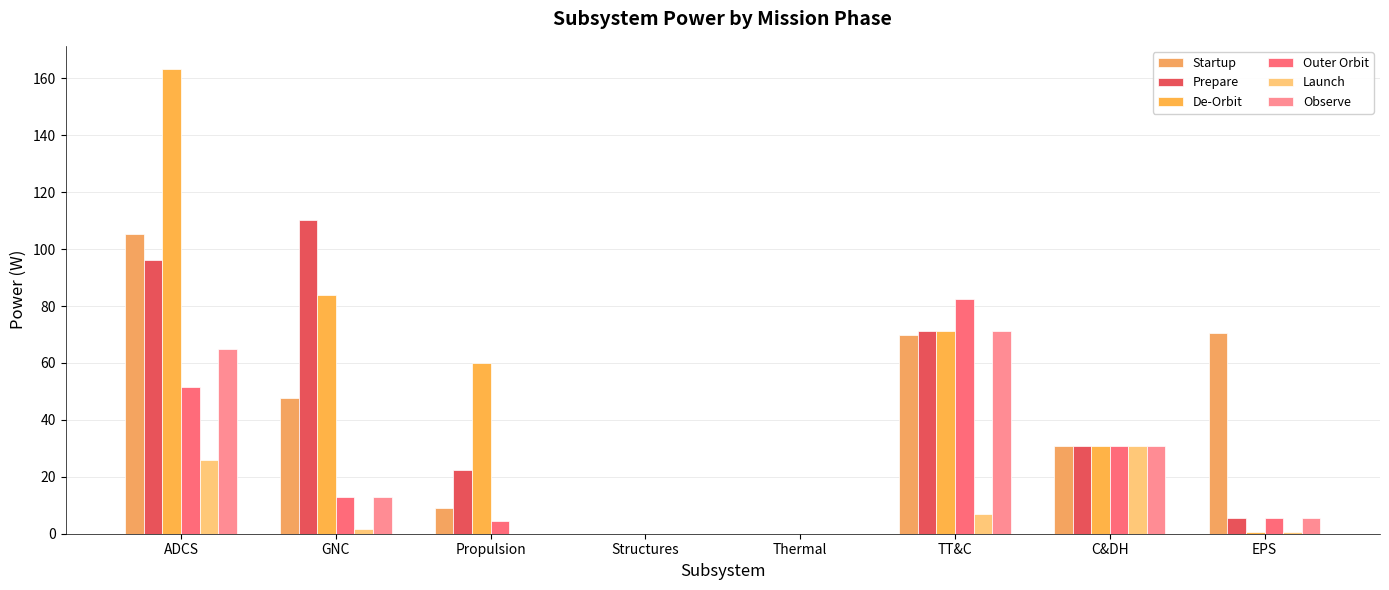

How many groups of bars are there?

8